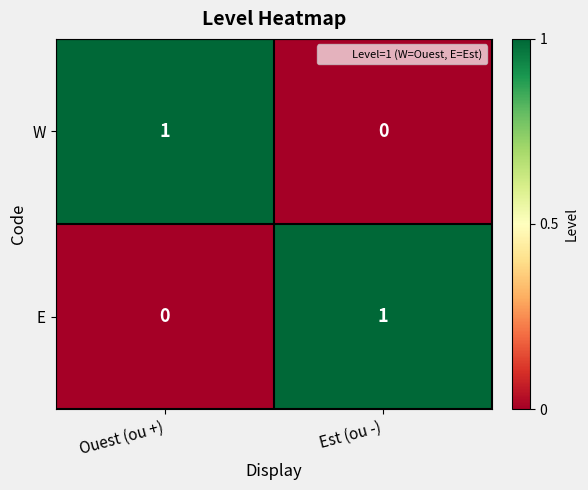

At which label does W reach its peak?

Ouest (ou +)